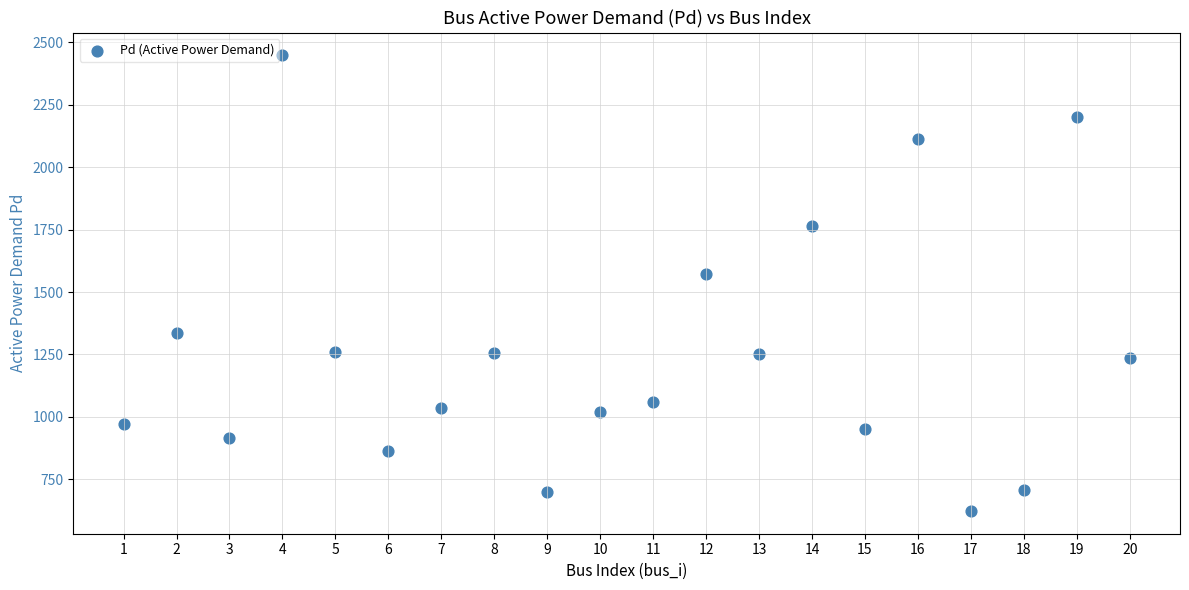

What Y value in the scatter plot is closest to 1535?

1570.8